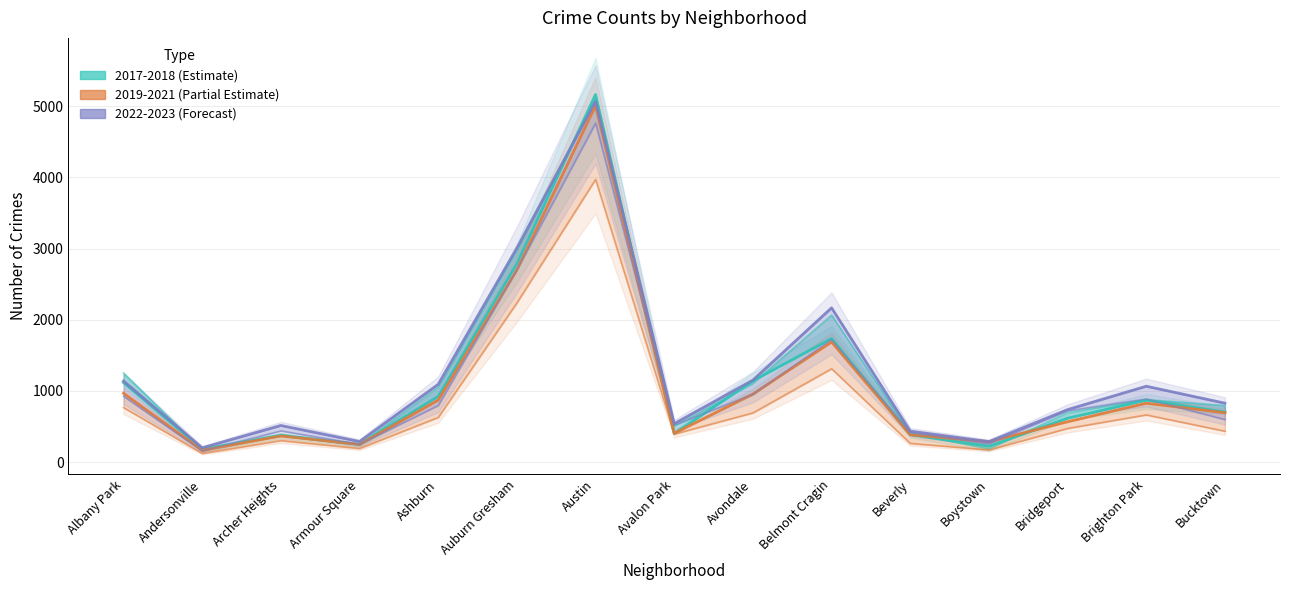

Rank the series at Albany Park from highest to lowest value.

2022-2023 (Forecast), 2017-2018 (Estimate), 2019-2021 (Partial Estimate)